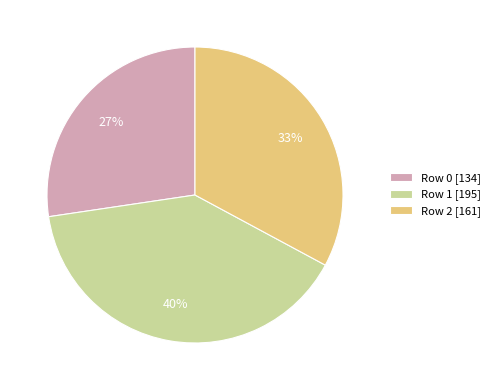

To the nearest percent, what portion does Row 1 represent?

40%